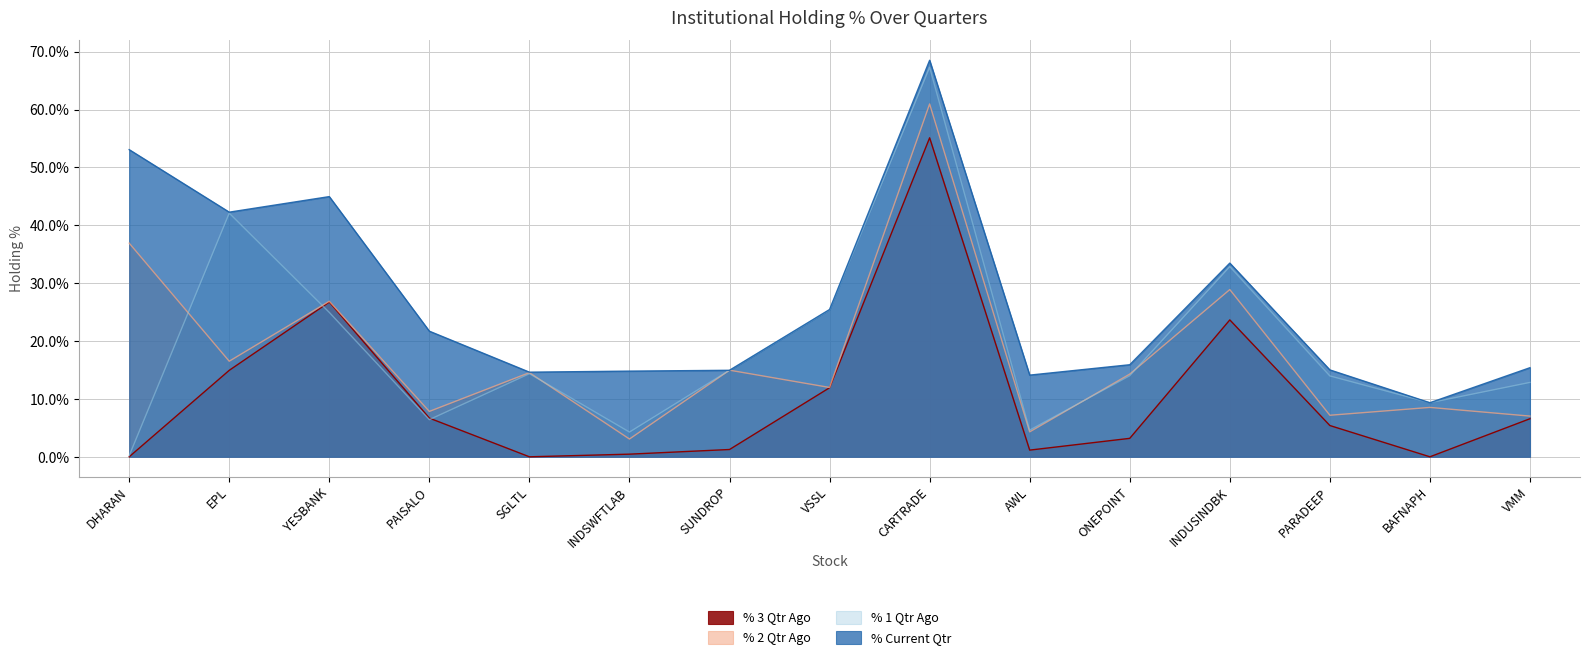

Reading right to left, extract all data points from this chart.

% 3 Qtr Ago: VMM=6.6	BAFNAPH=0.0	PARADEEP=5.4	INDUSINDBK=23.7	ONEPOINT=3.2	AWL=1.2	CARTRADE=55.1	VSSL=11.9	SUNDROP=1.3	INDSWFTLAB=0.5	SGLTL=0.0	PAISALO=6.7	YESBANK=26.7	EPL=14.9	DHARAN=0.0
% 2 Qtr Ago: VMM=7.0	BAFNAPH=8.5	PARADEEP=7.2	INDUSINDBK=28.9	ONEPOINT=14.3	AWL=4.3	CARTRADE=61.0	VSSL=12.0	SUNDROP=15.0	INDSWFTLAB=3.1	SGLTL=14.5	PAISALO=7.8	YESBANK=26.9	EPL=16.5	DHARAN=36.9
% 1 Qtr Ago: VMM=12.9	BAFNAPH=9.3	PARADEEP=14.0	INDUSINDBK=32.9	ONEPOINT=14.0	AWL=4.6	CARTRADE=67.3	VSSL=25.4	SUNDROP=14.9	INDSWFTLAB=4.3	SGLTL=14.4	PAISALO=6.4	YESBANK=24.9	EPL=42.1	DHARAN=0.2
% Current Qtr: VMM=15.4	BAFNAPH=9.3	PARADEEP=15.0	INDUSINDBK=33.5	ONEPOINT=15.9	AWL=14.1	CARTRADE=68.5	VSSL=25.4	SUNDROP=14.9	INDSWFTLAB=14.8	SGLTL=14.6	PAISALO=21.7	YESBANK=45.0	EPL=42.3	DHARAN=53.1